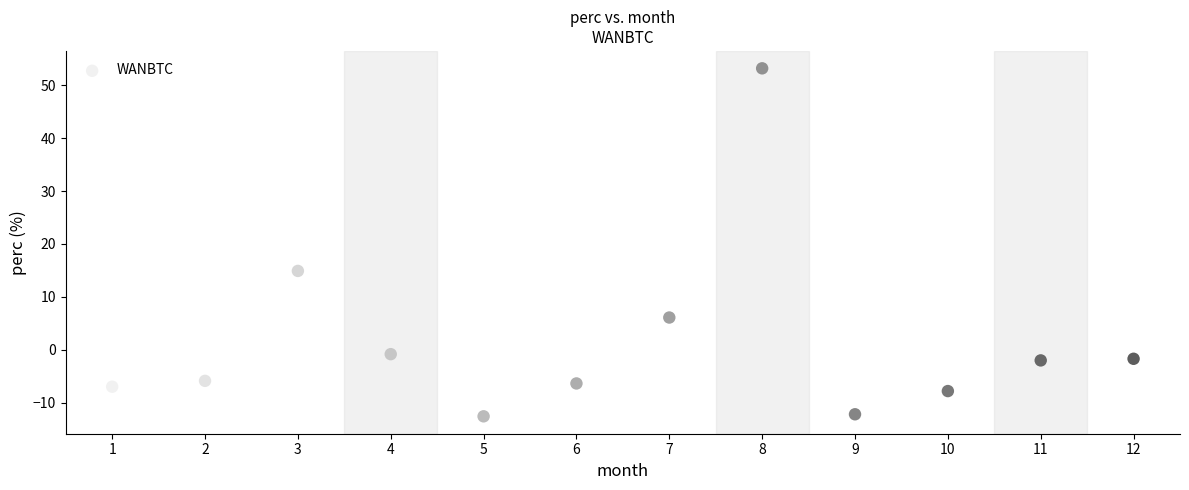

What Y value in the scatter plot is closest to 20?

14.9